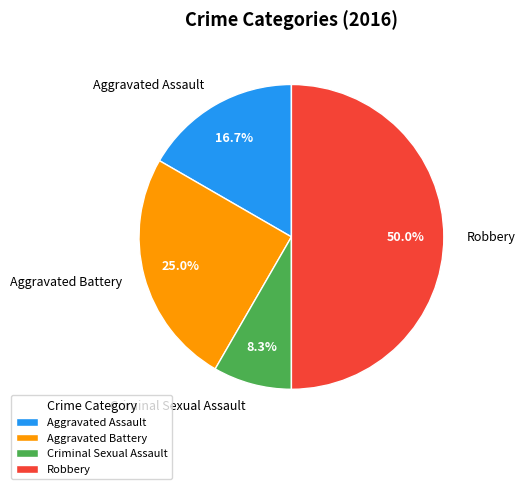

Rank the categories by value from lowest to highest.

Criminal Sexual Assault, Aggravated Assault, Aggravated Battery, Robbery